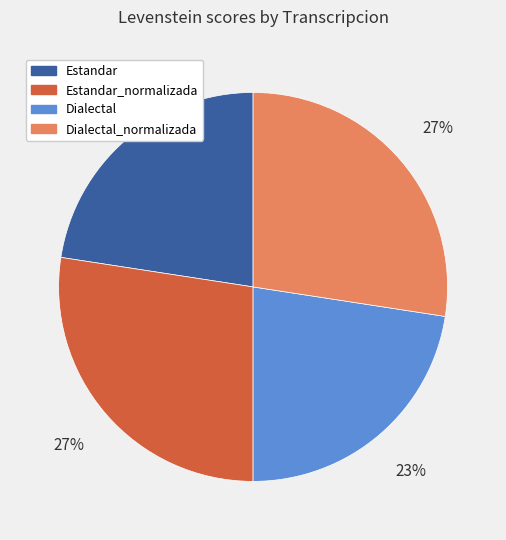

Between Estandar_normalizada and Dialectal, which is larger?

Estandar_normalizada